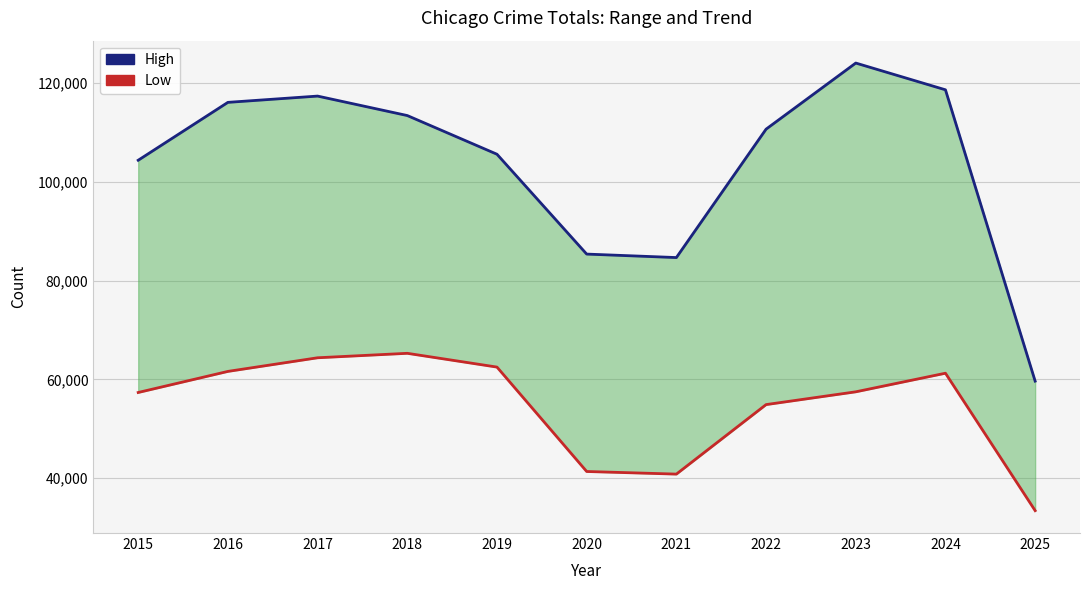

Is it true that Low equals 7734 at 2025?

False